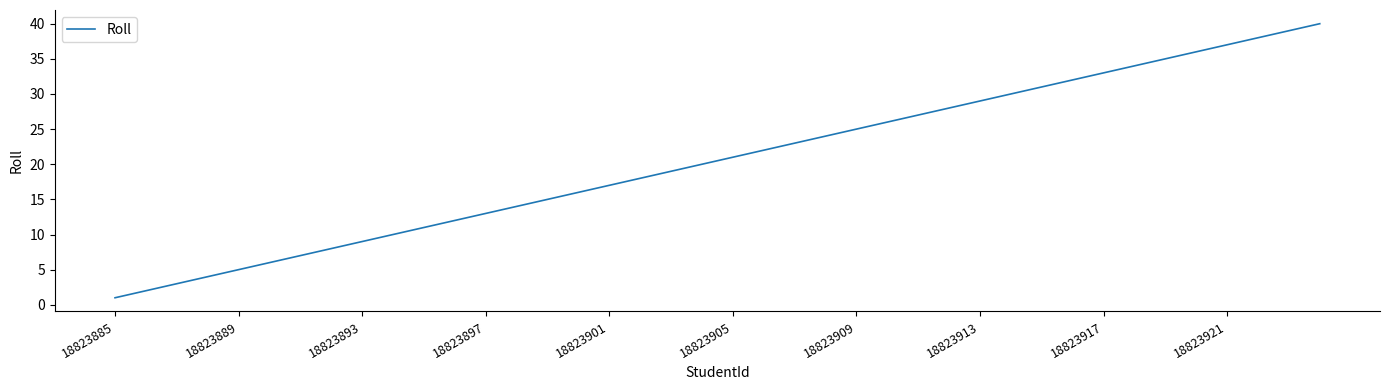

What is the difference between the maximum and minimum values?

39